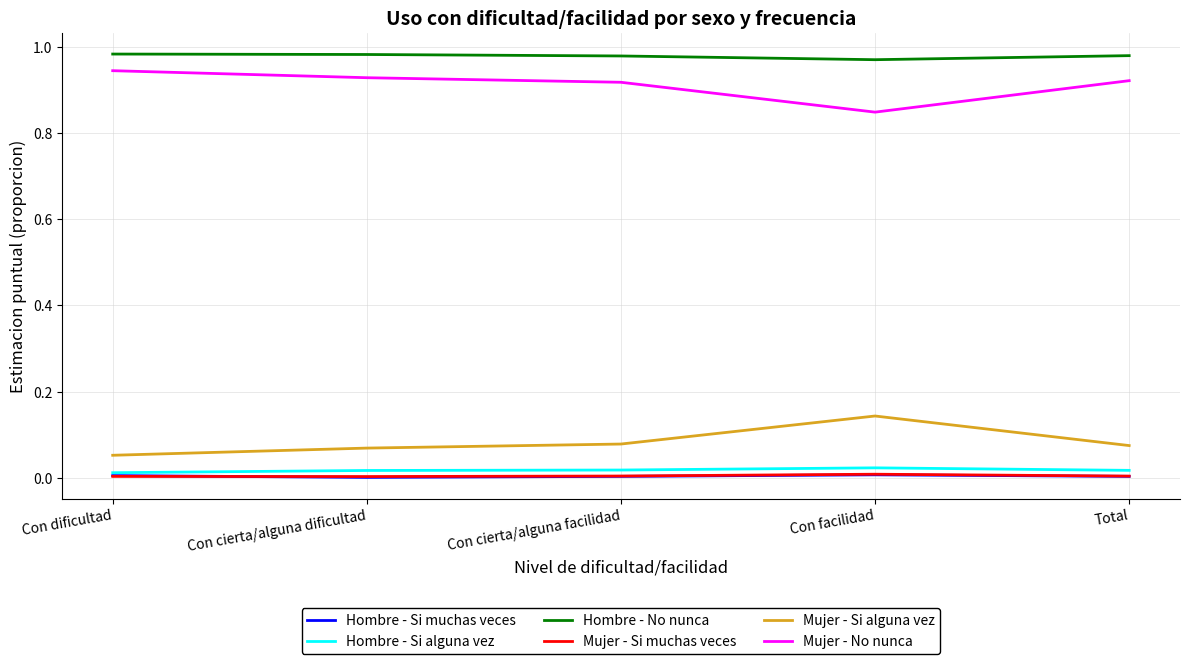

The value of Mujer - Si muchas veces at Con dificultad is 0.0. True or false?

True